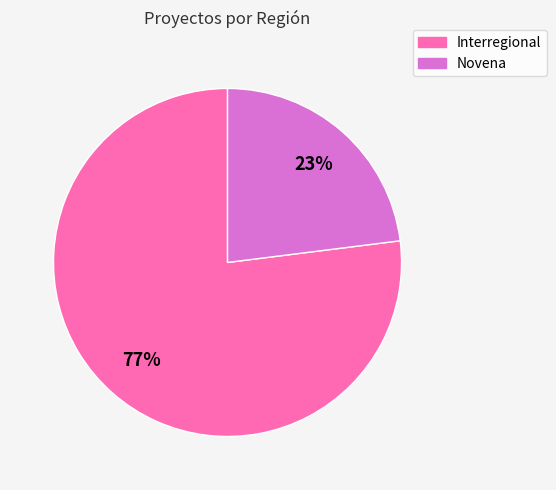

How many slices are in this pie chart?

2